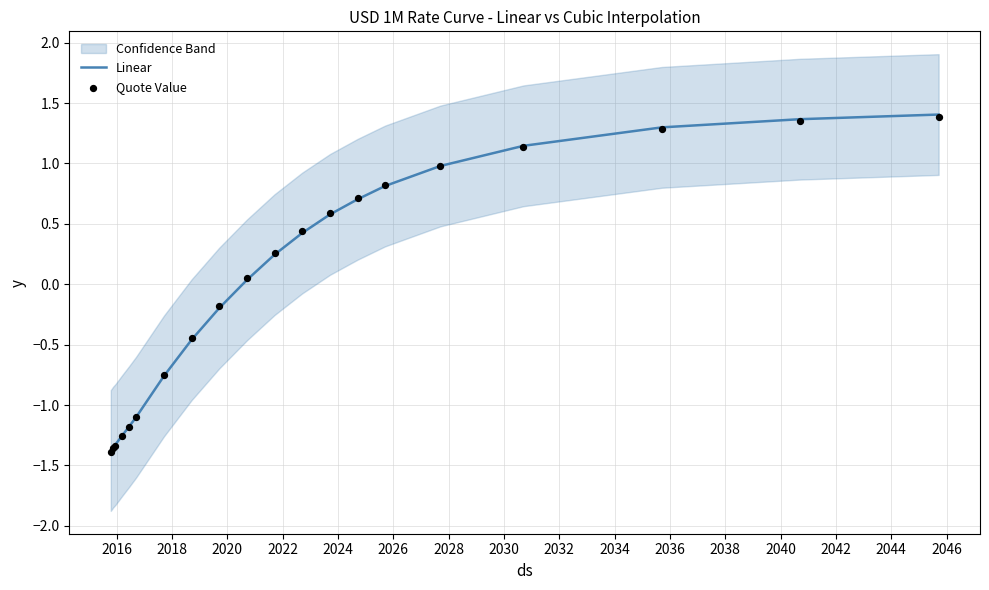

At how many categories does at least one series exceed 0?

11